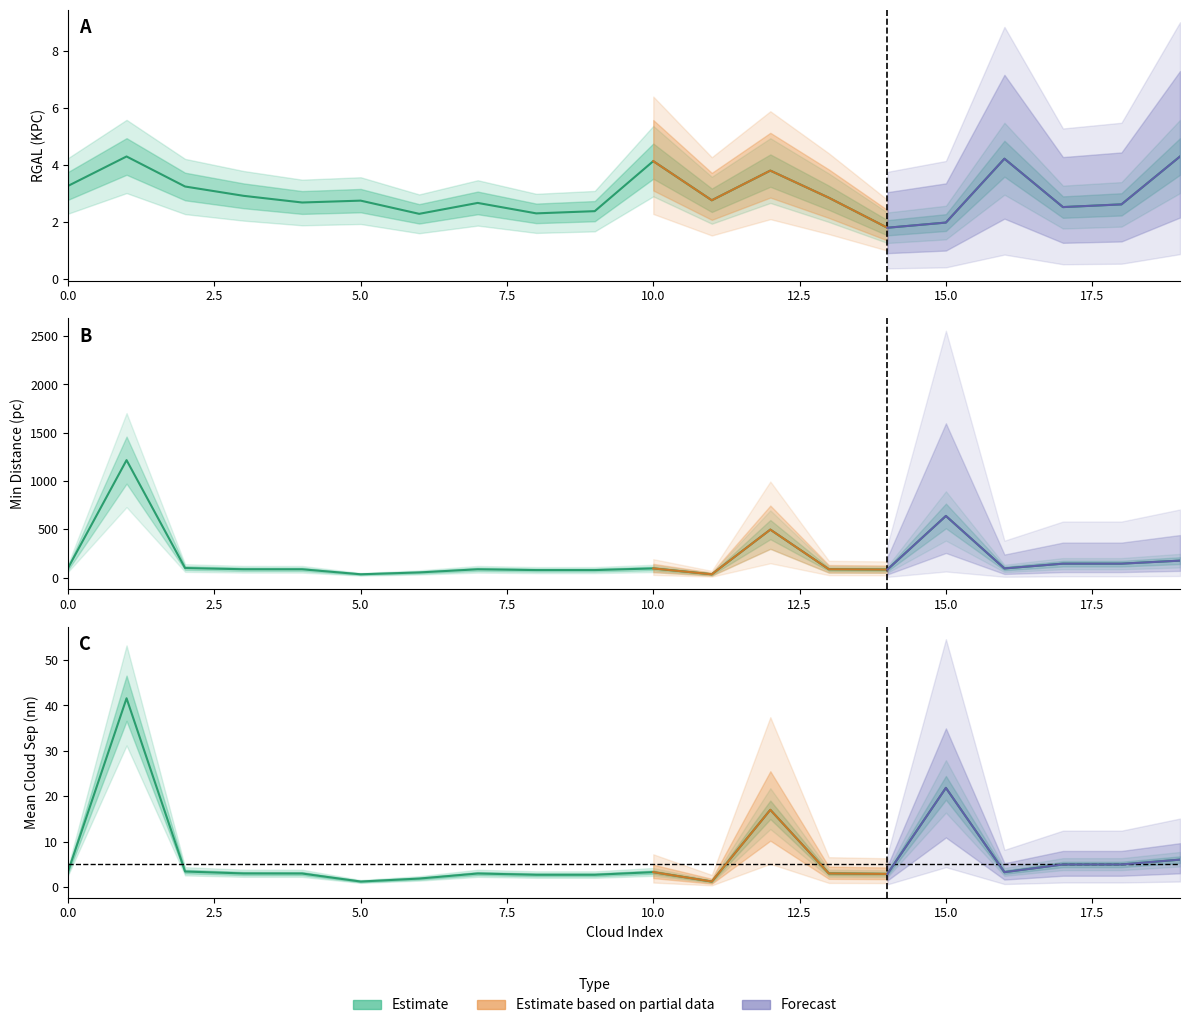

Reading left to right, extract all data points from this chart.

RGAL_KPC: 3.3	4.3	3.2	2.9	2.7	2.7	2.3	2.7	2.3	2.4	4.1	2.8	3.8	2.8	1.8	2.0	4.2	2.5	2.6	4.3
min_dist: 99.8	1216.7	99.8	87.4	87.0	35.3	54.4	87.0	78.8	78.8	95.8	35.3	497.6	87.4	84.2	639.0	95.8	145.3	145.3	176.5
mean_cloud_sep_nn: 3.4	41.6	3.4	3.0	3.0	1.2	1.9	3.0	2.7	2.7	3.3	1.2	17.0	3.0	2.9	21.8	3.3	5.0	5.0	6.0